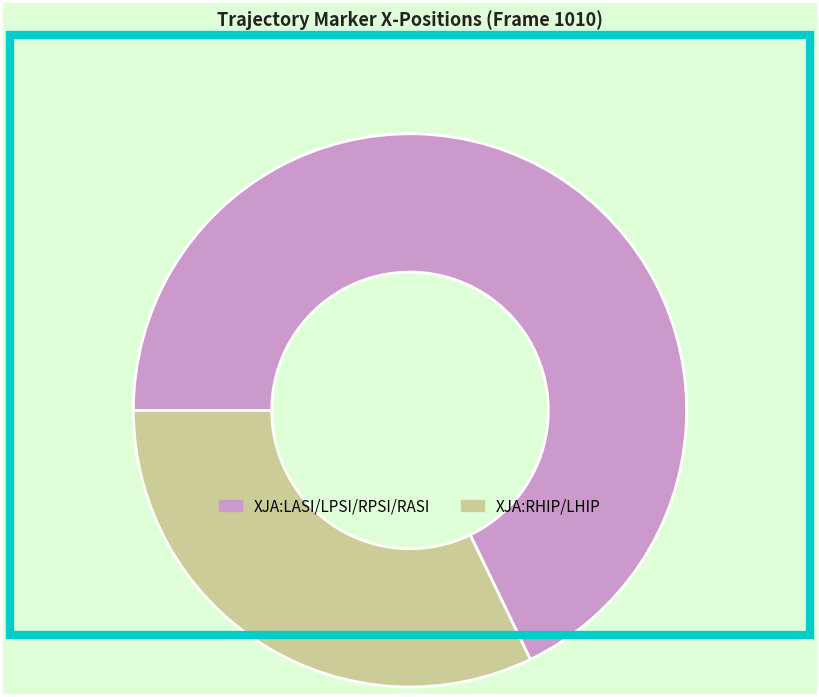

Rank the categories by value from highest to lowest.

XJA:LASI/LPSI/RPSI/RASI, XJA:RHIP/LHIP